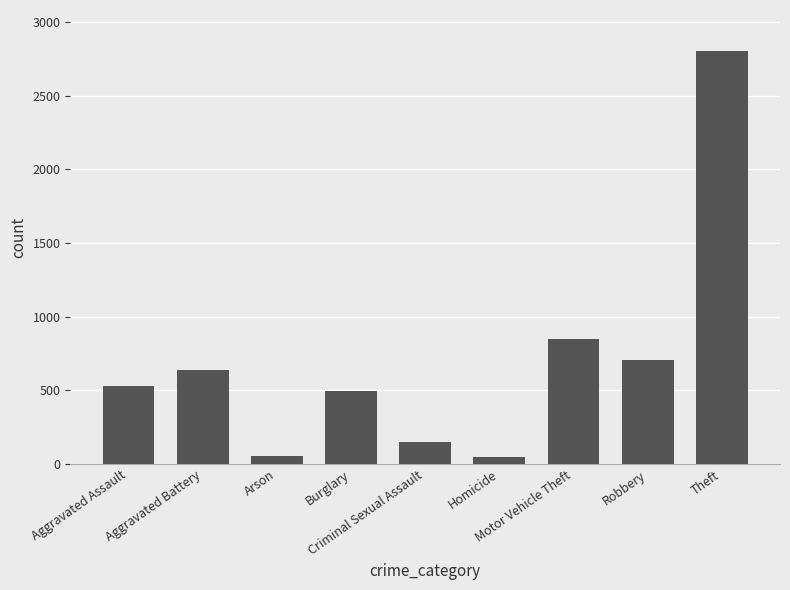

What is the greatest value displayed?

2801